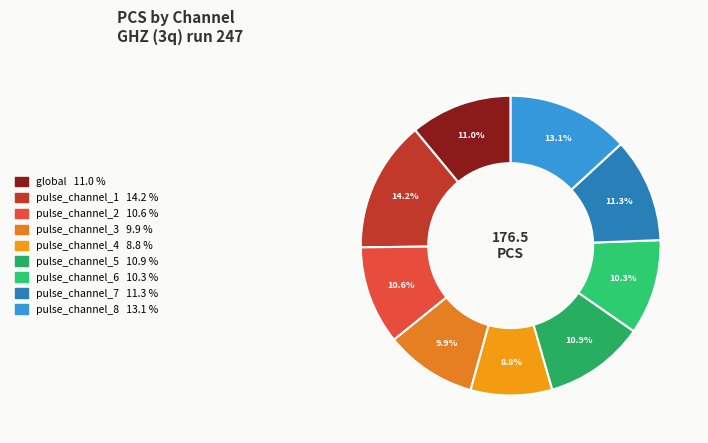

To the nearest percent, what percentage of the pie is global?

11%